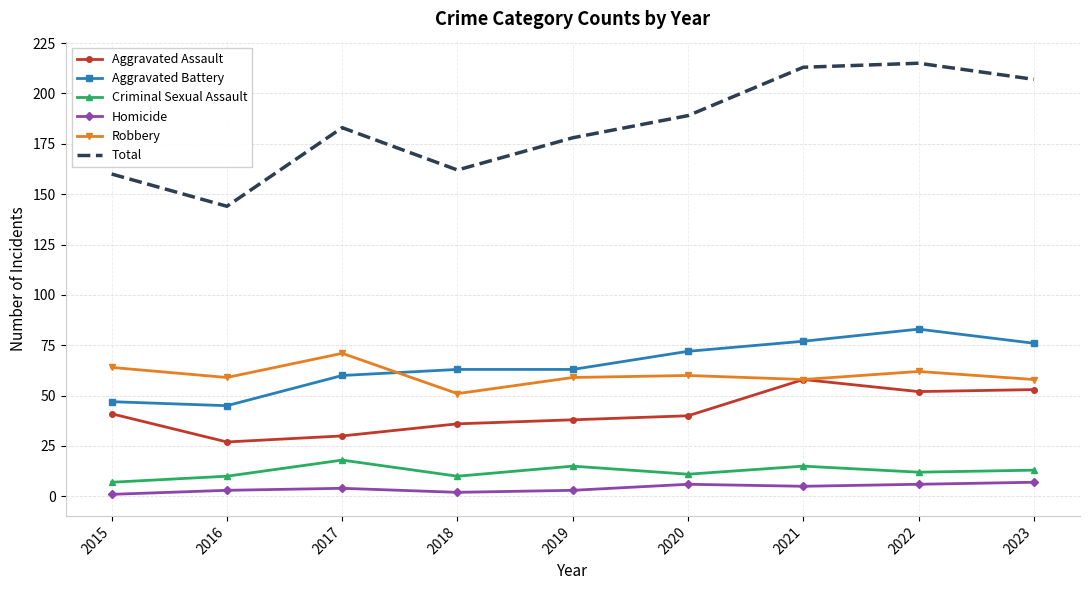

What is the lowest value of the Aggravated Battery series?

45